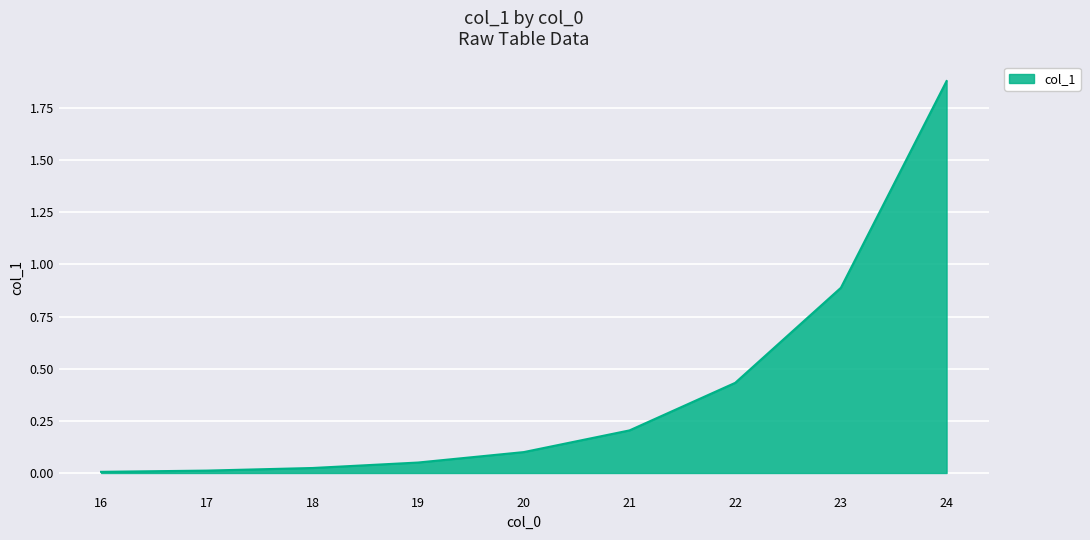

Which label corresponds to the largest value in the chart?

24